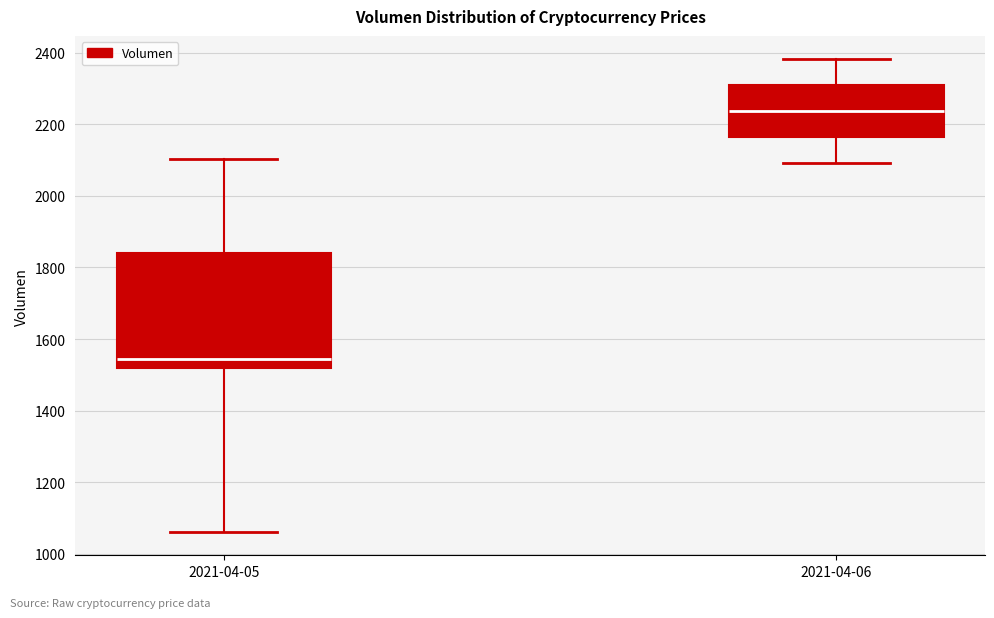

Where does the median line of the box for 2021-04-05 sit on the y-axis? The values are not printed on the chart, so give them approximately, as read against the axis.

1540